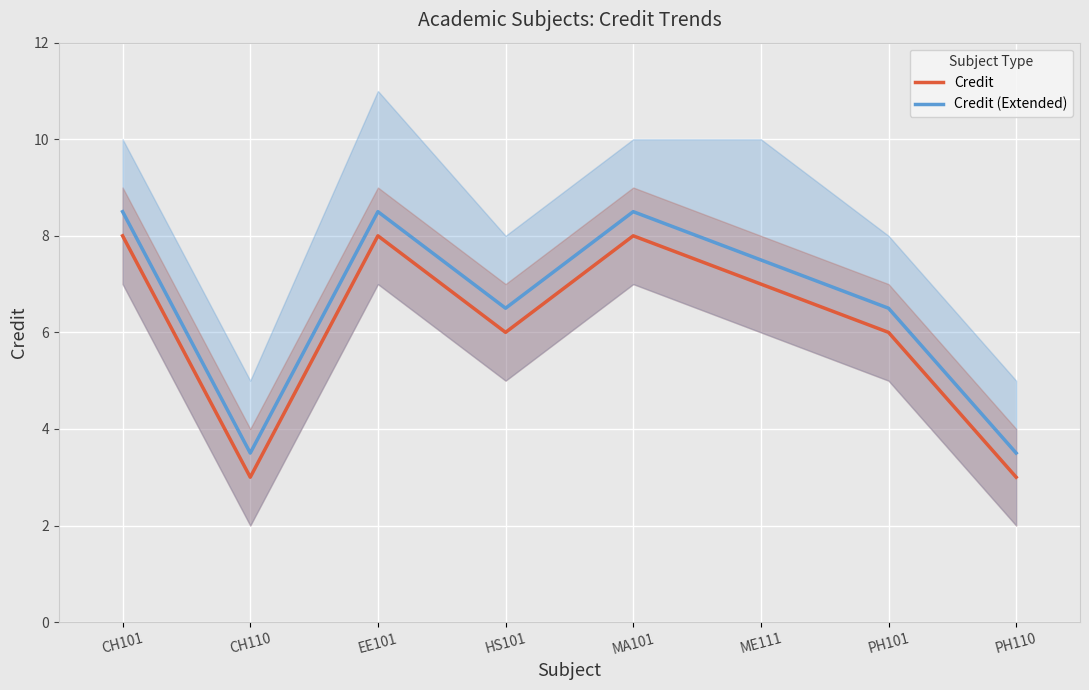

Which series has the widest spread of values?

Credit